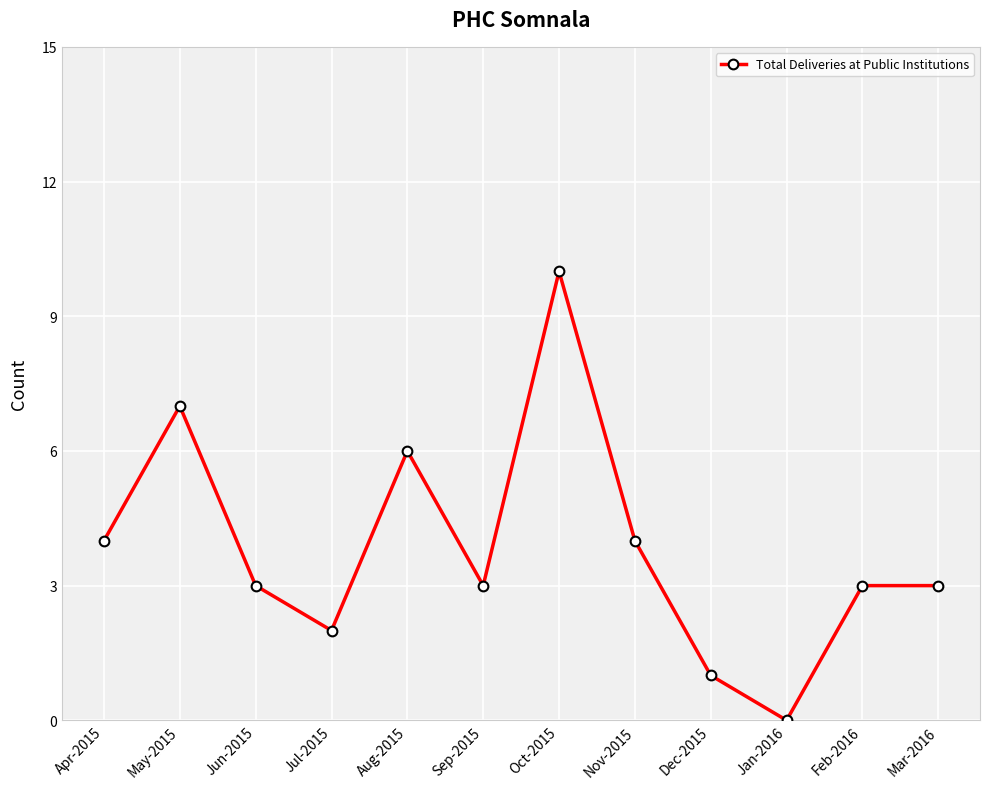

What is the value of the 5th point from the left?

6